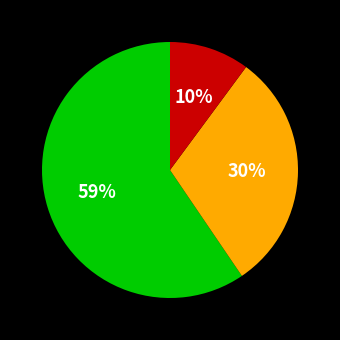

Does any single category account for the majority?

Yes